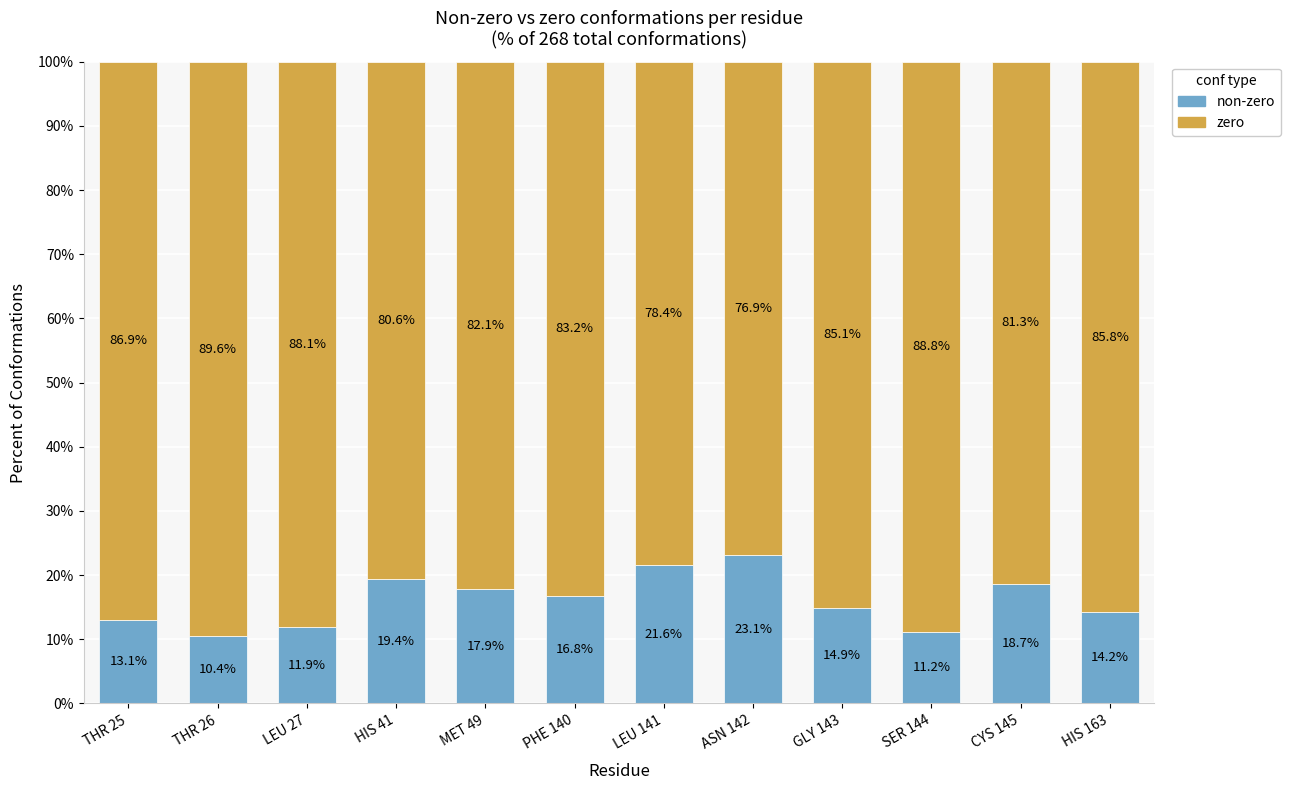

What are all the series names shown in the legend?

non-zero, zero